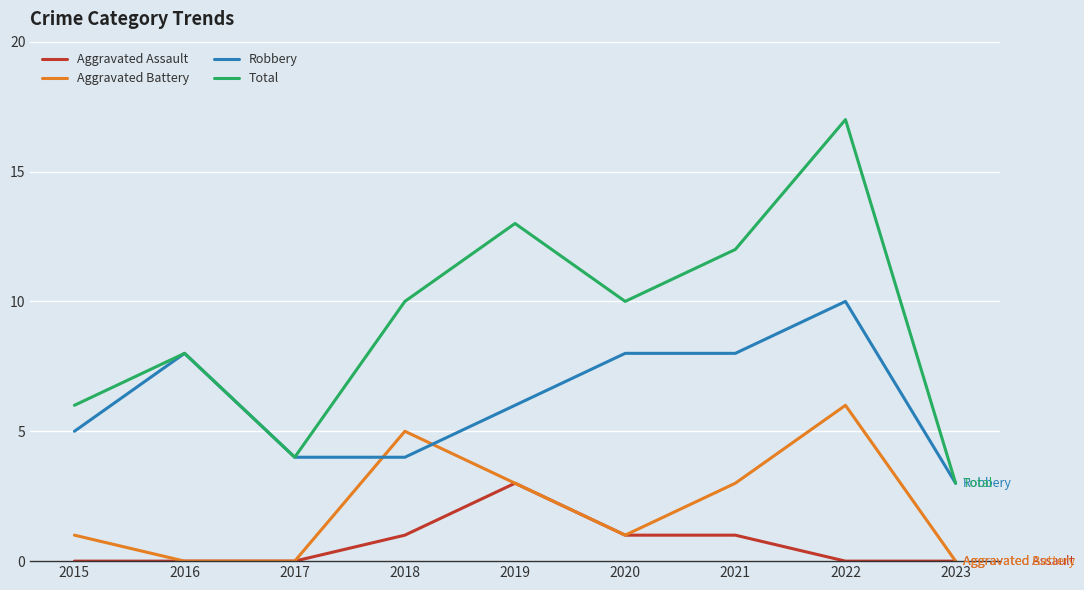

True or false: Aggravated Battery and Total cross at least once.

False